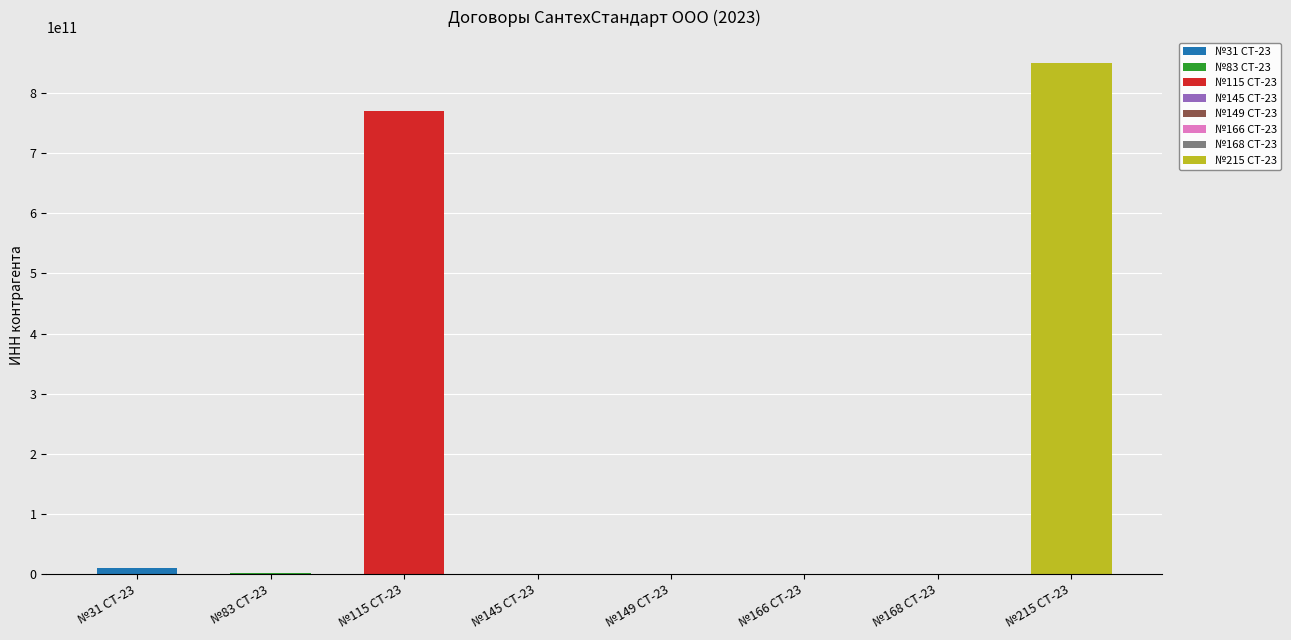

What is the difference between the maximum and second lowest values?

850802402465